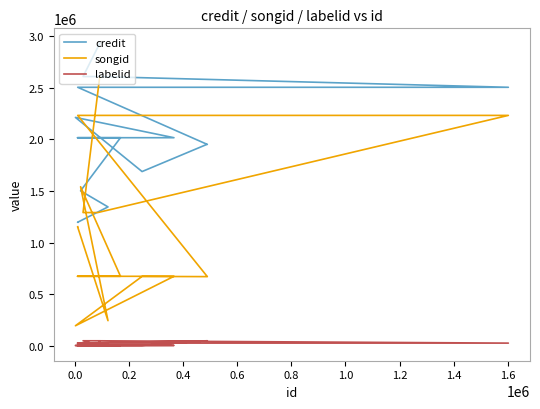

True or false: labelid and songid cross at least once.

False